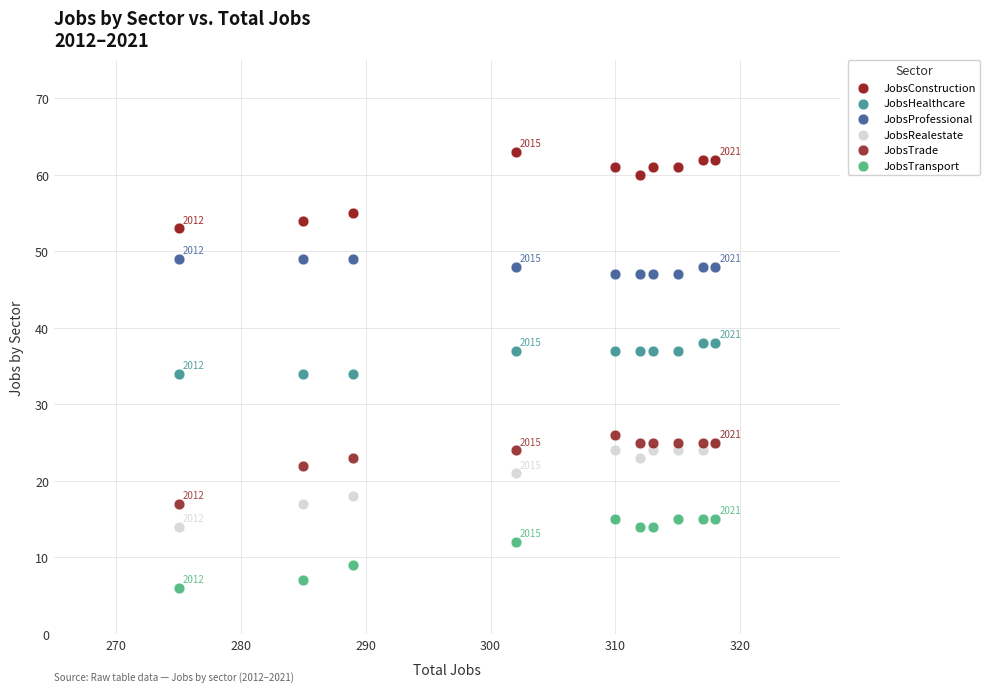

In the JobsRealestate series, what Y value is closest to 19?

18